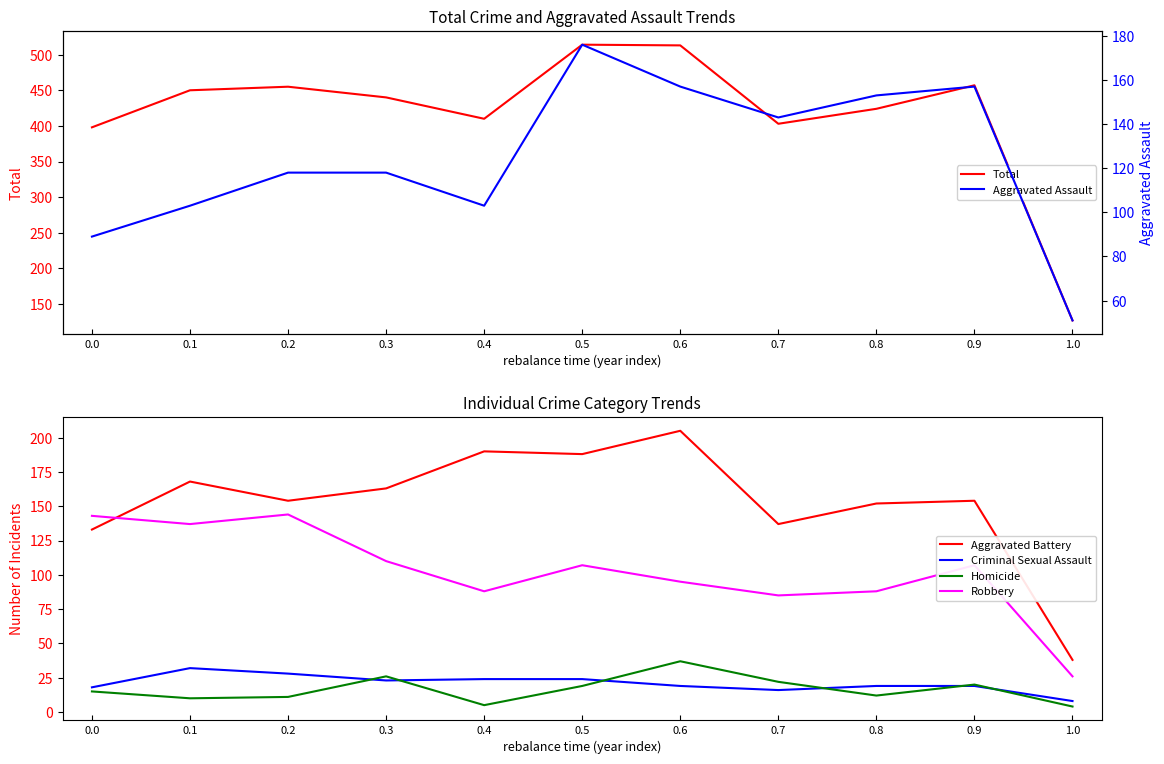

The Total series shows 706 at 0.9. True or false?

False